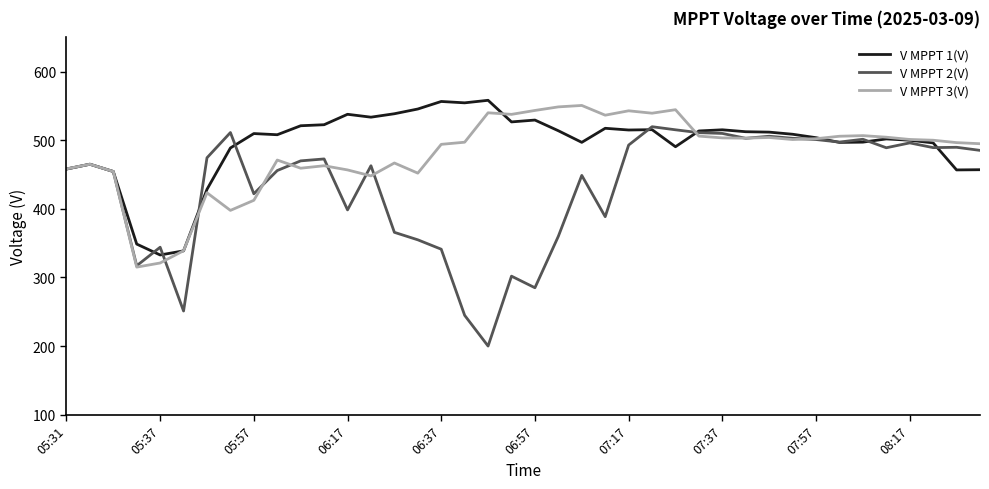

What is the sum of all V MPPT 3(V) values?

19210.4